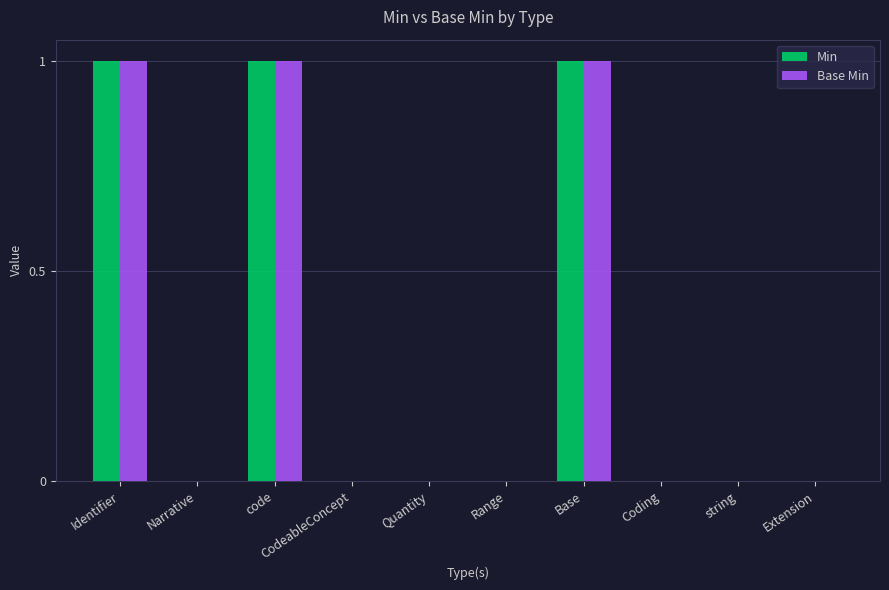

What is the sum of all Base Min values?

3